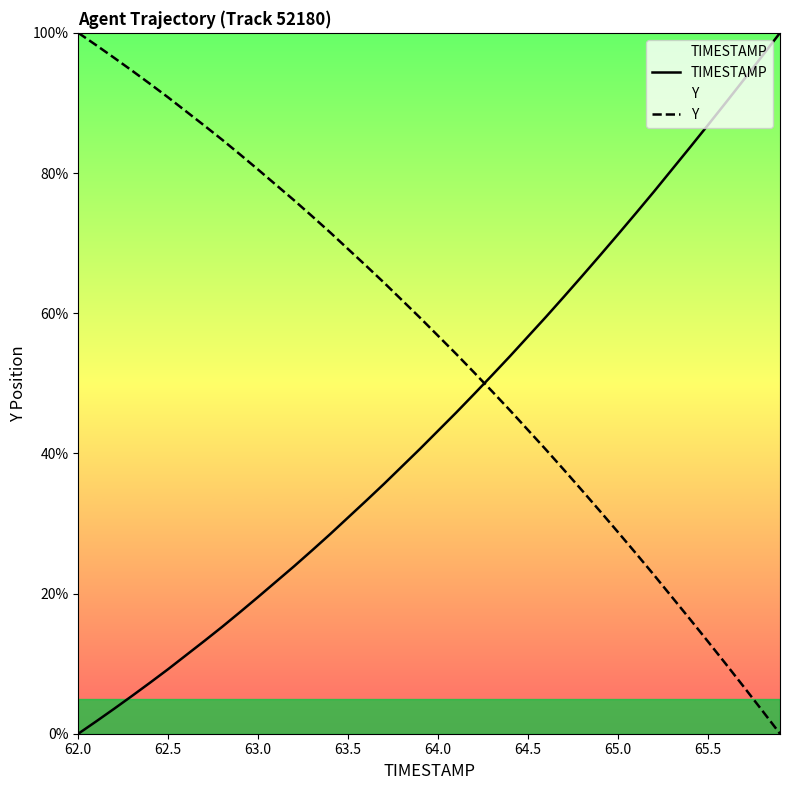

What is the difference between the maximum and minimum values in the Y series?

100.0